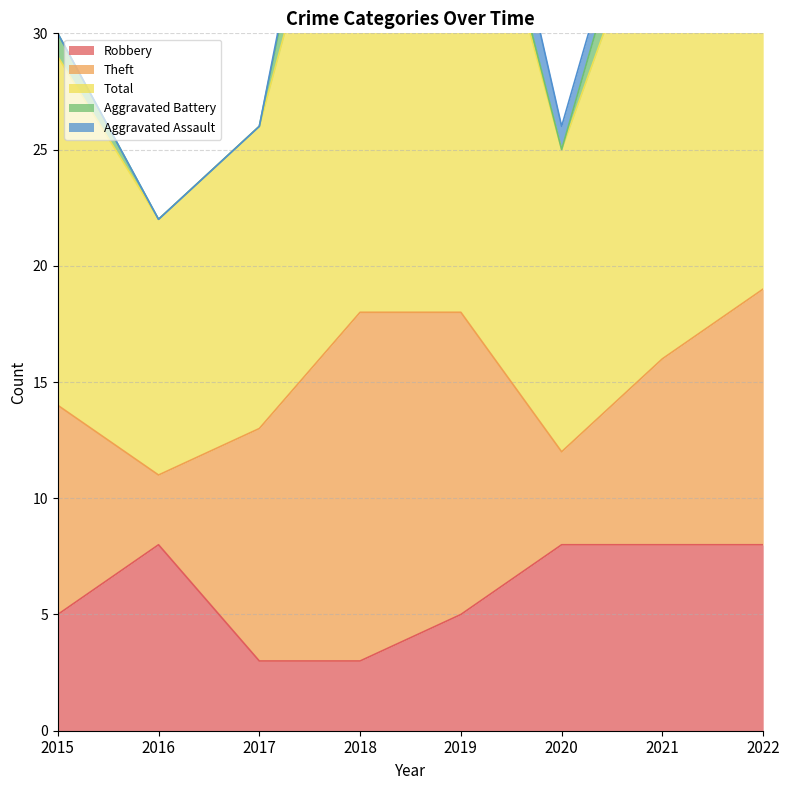

What is the difference between the Aggravated Assault values at 2020 and 2019?

2